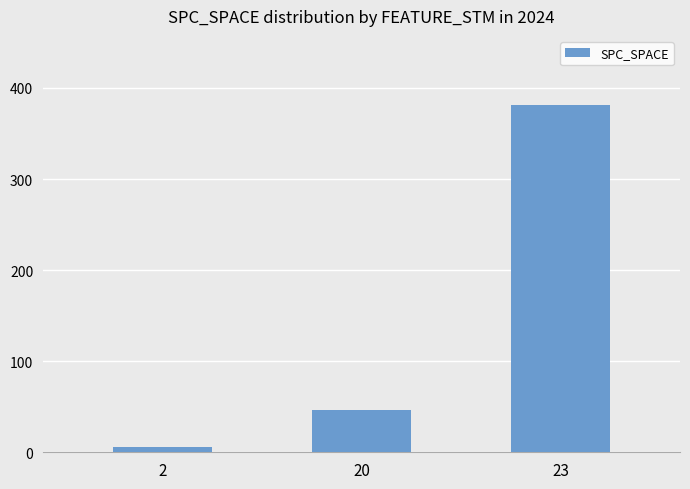

Which category has the highest value across all series?

23